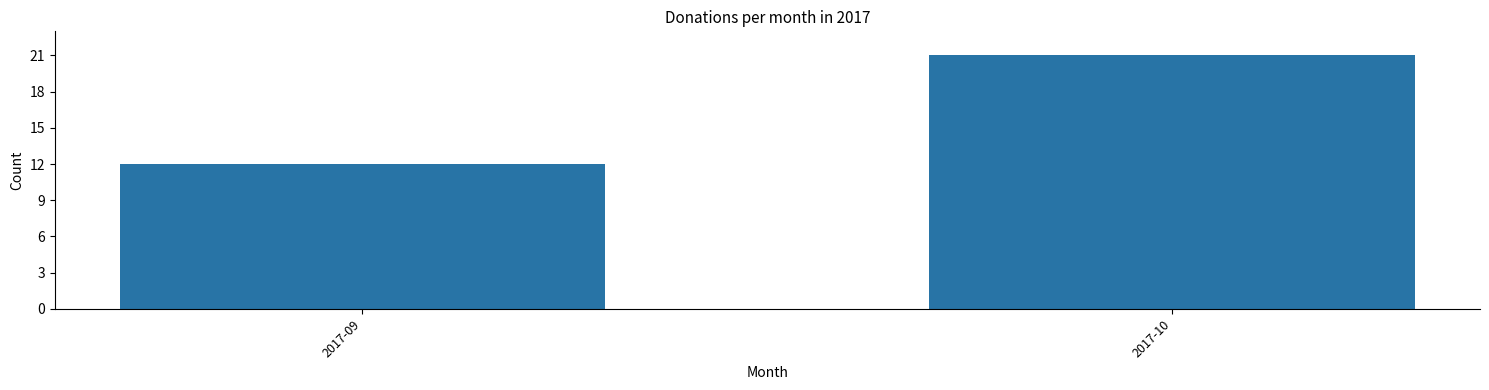

What is the difference between the values at 2017-10 and 2017-09?

9